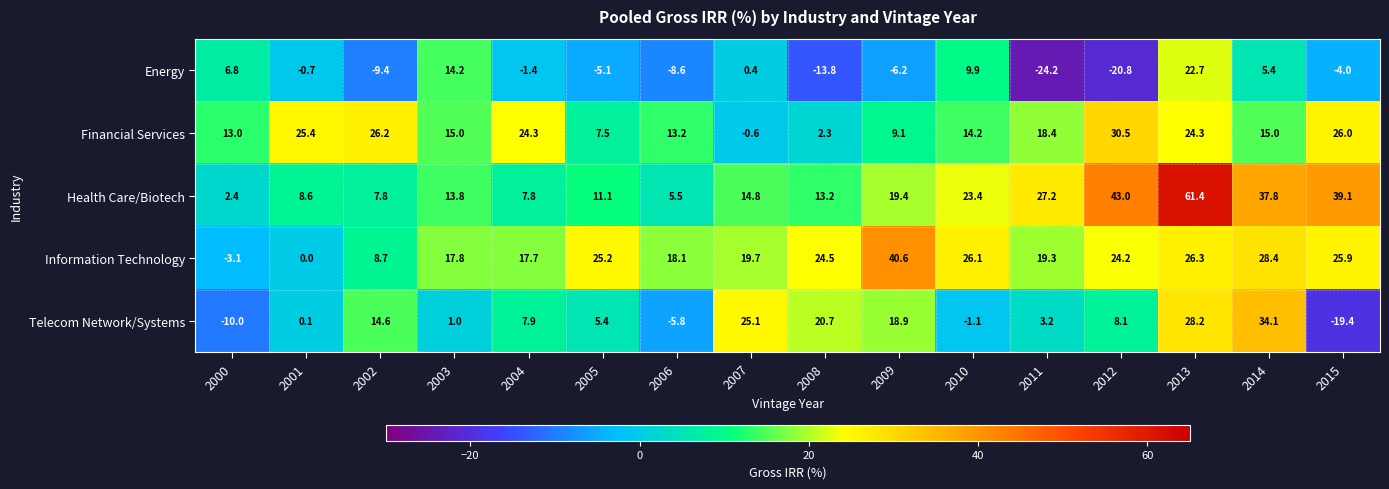

At 2014, list the series in order from smallest to largest.

Energy, Financial Services, Information Technology, Telecom Network/Systems, Health Care/Biotech